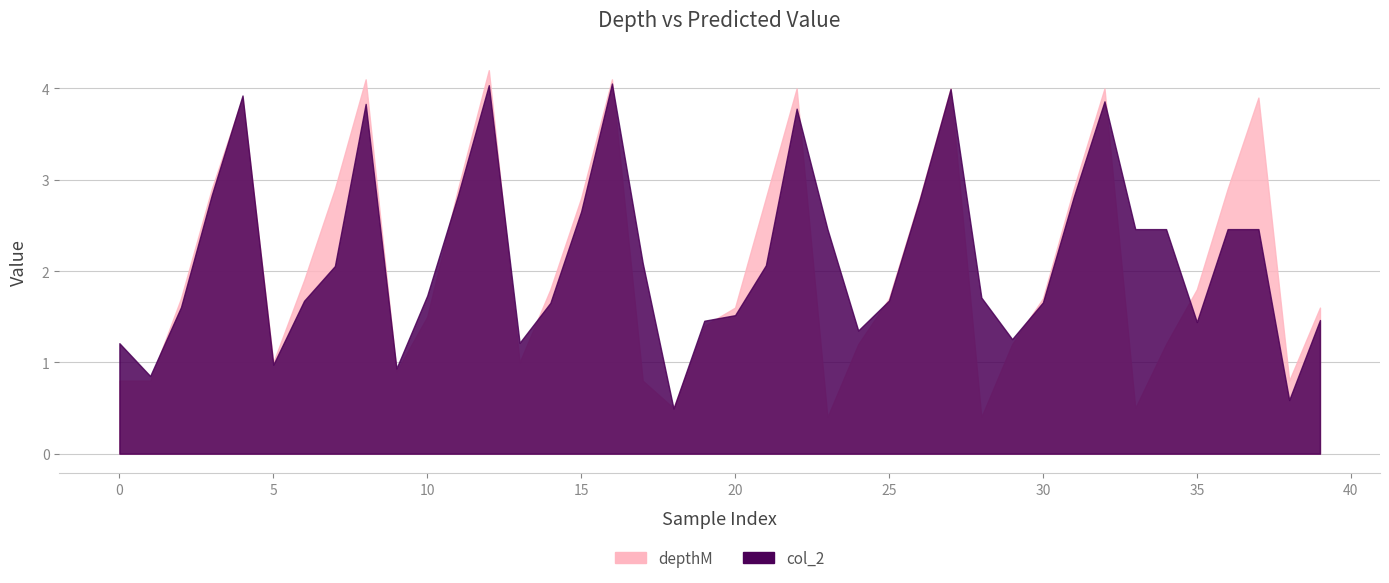

What is the value of the col_2 point at the 8th from the left?

2.1